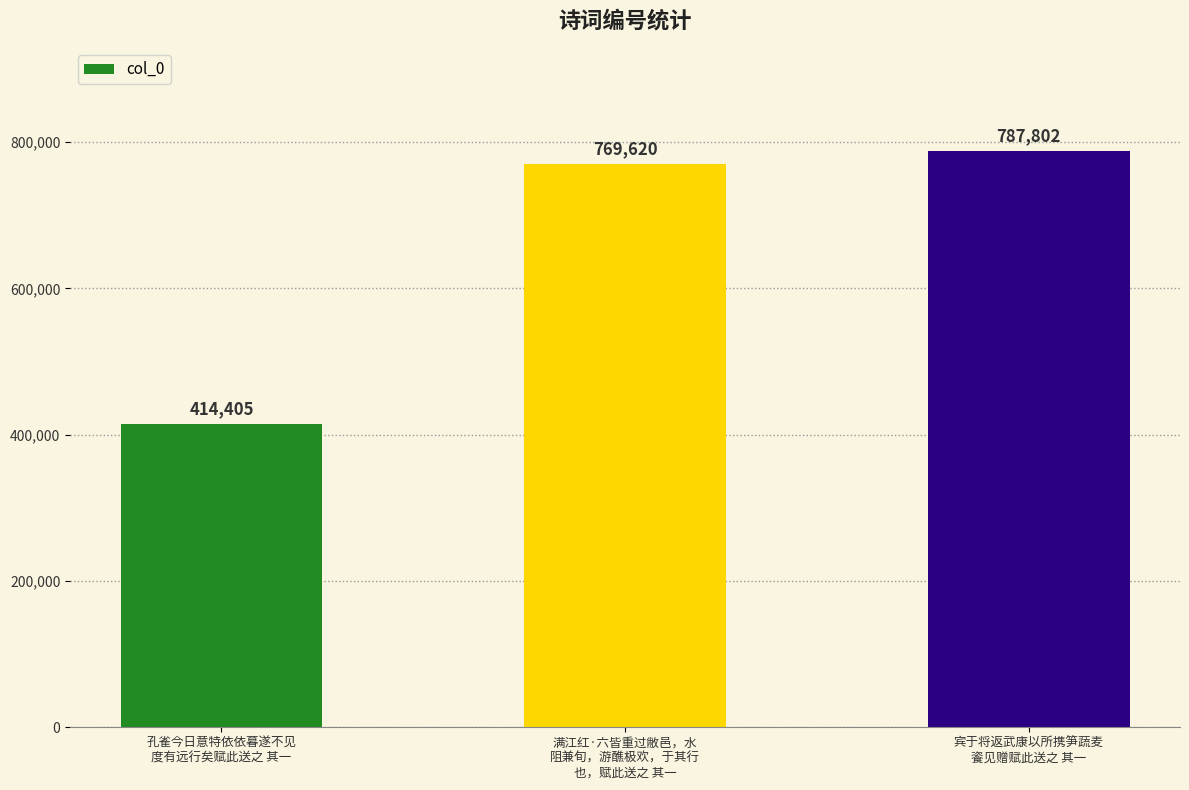

What is the change in value from 孔雀今日意特依依暮遂不见
度有远行矣赋此送之 其一 to 满江红·六皆重过敝邑，水
阻兼旬，游醮极欢，于其行
也，赋此送之 其一?

+355215